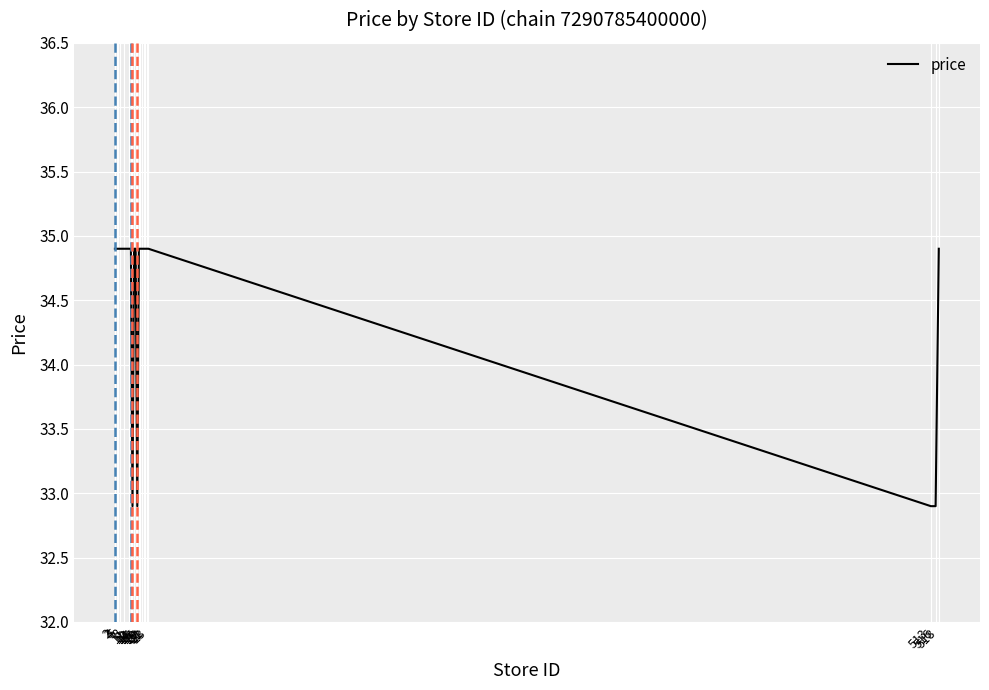

What is the change in value from 23 to 513?

-2.0